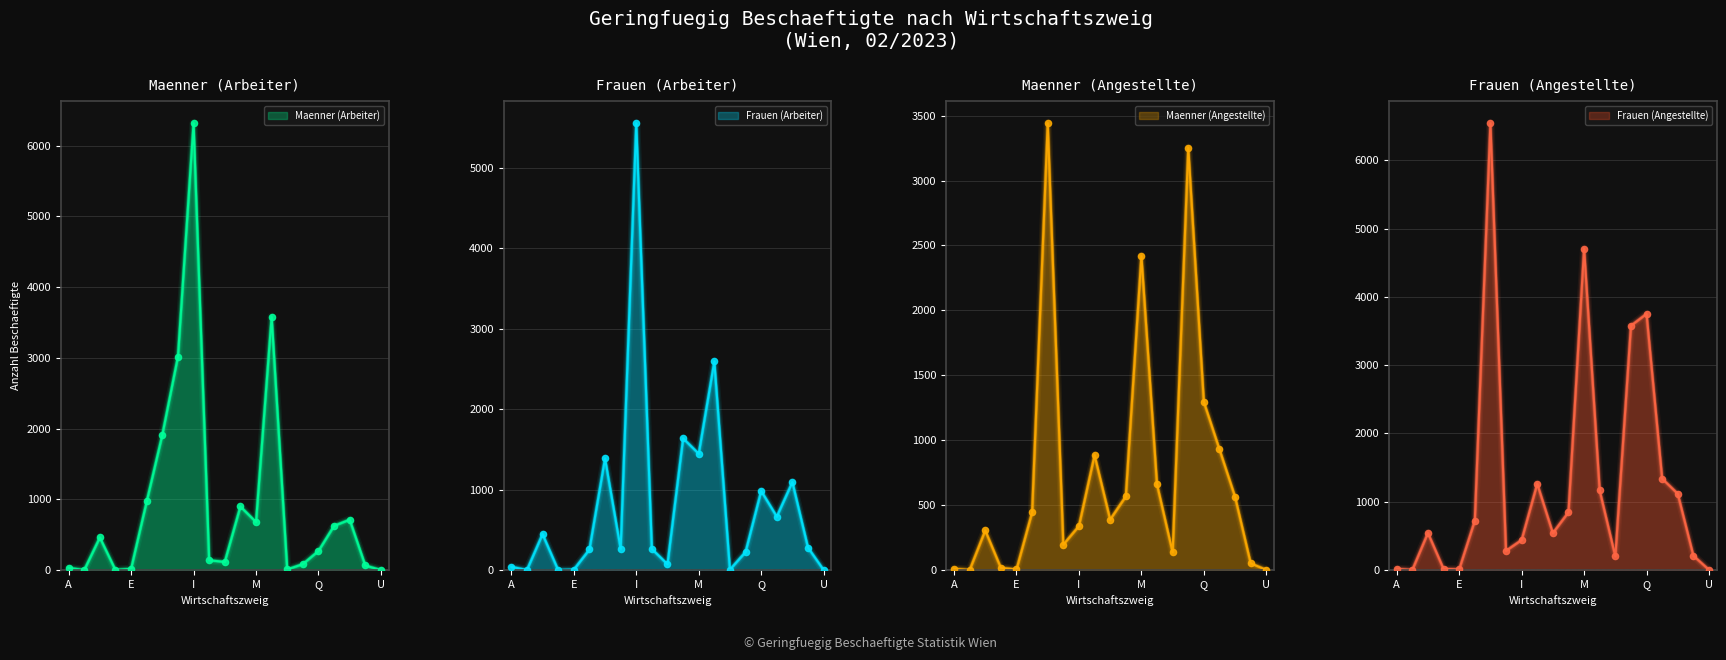

Which series contains the highest Y value?

Frauen (Angestellte)